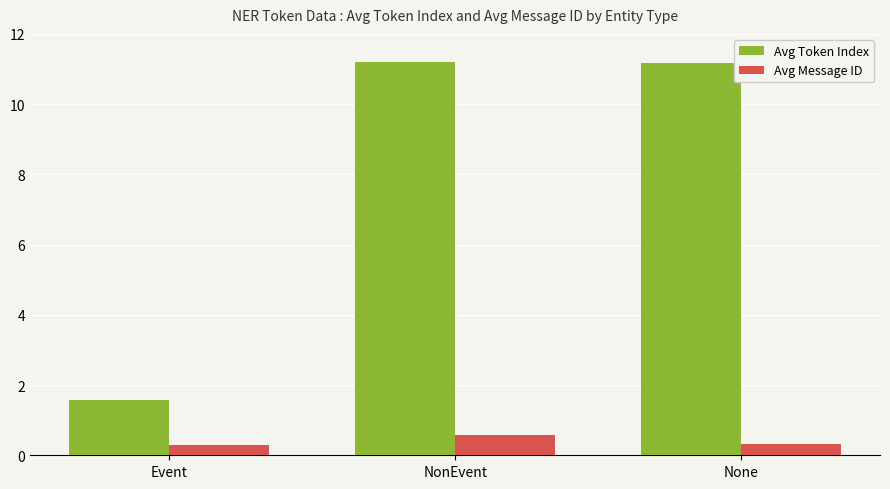

List the series in order of their overall mean, lowest first.

Avg Message ID, Avg Token Index